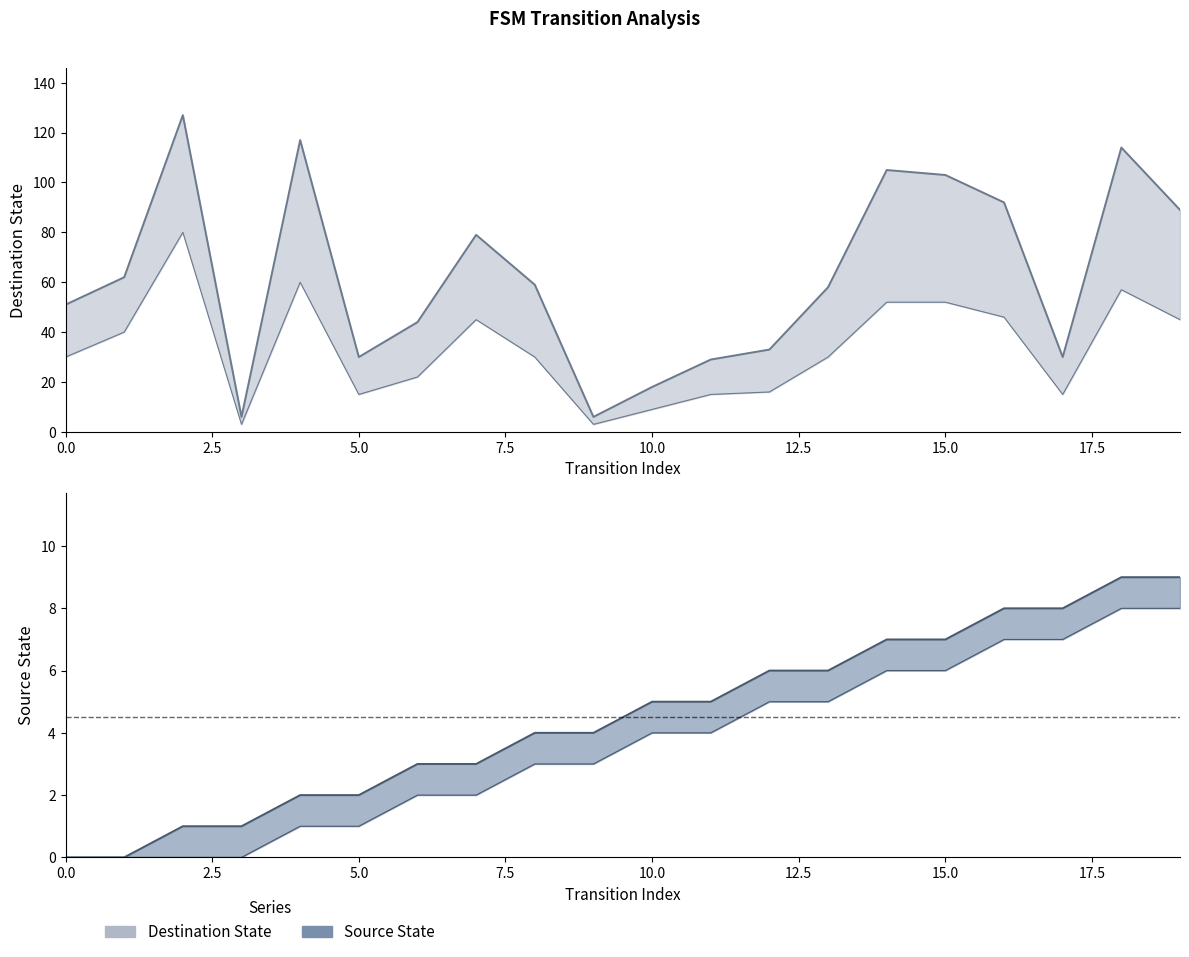

Count the source_state values in the range 2 to 7.

12